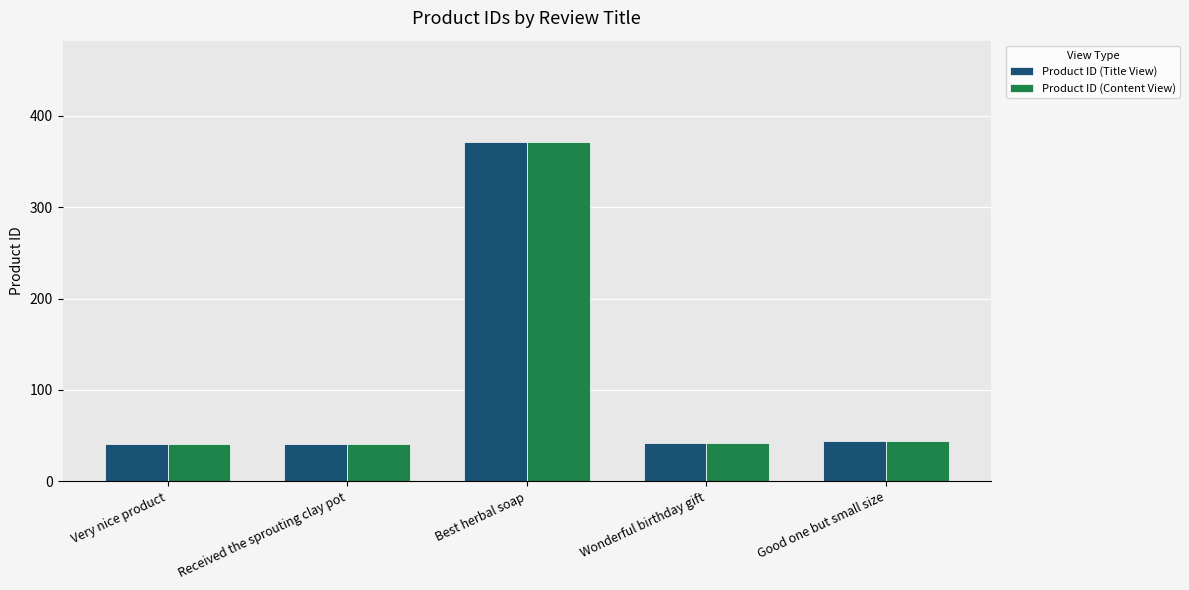

What are all the series names shown in the legend?

Product ID (Title View), Product ID (Content View)